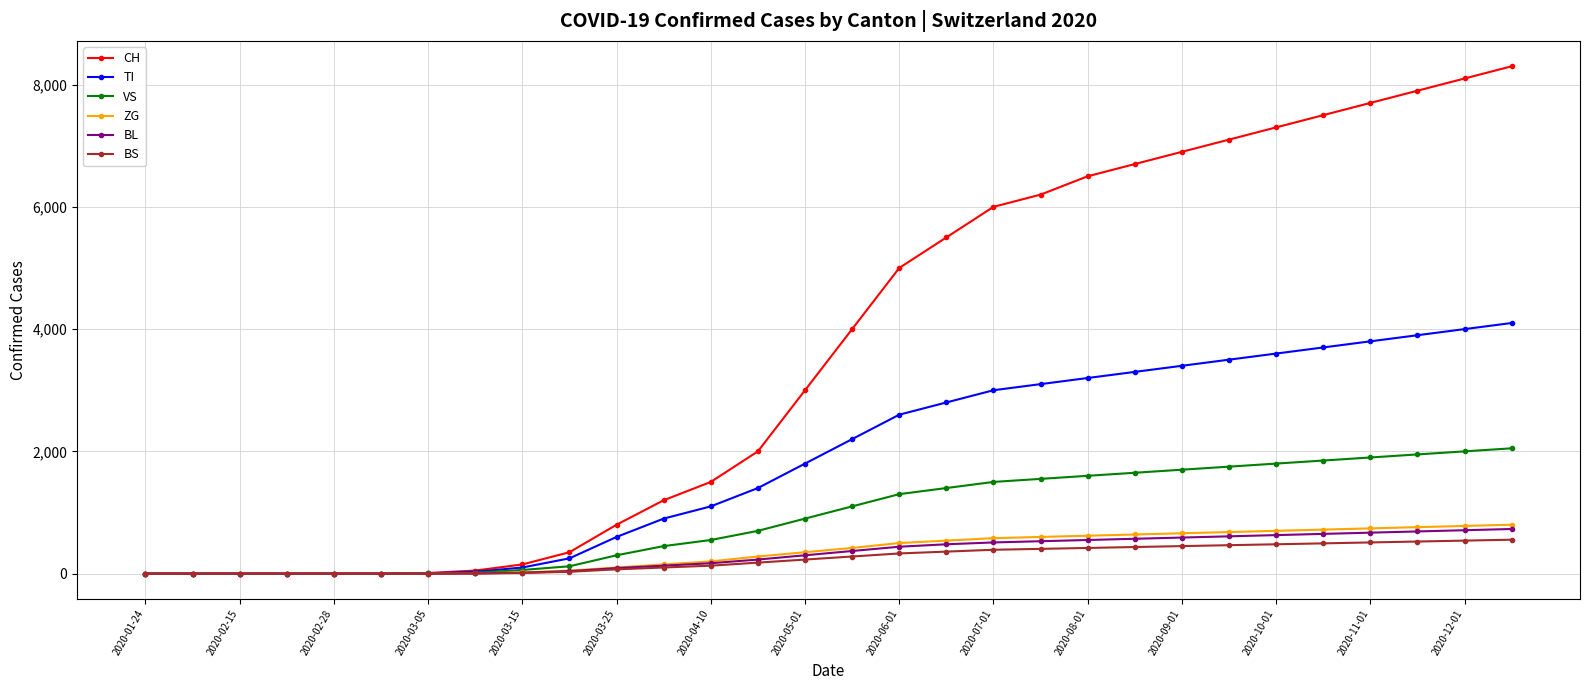

Which series has the largest total across all categories?

CH